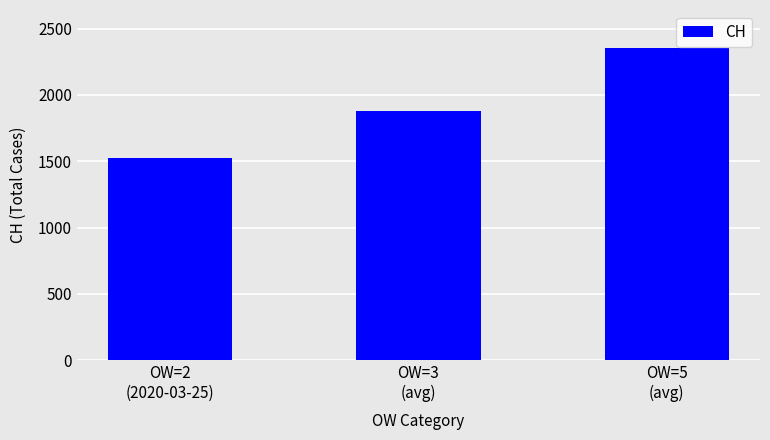

What is the label of the 3rd bar from the left?

OW=5
(avg)